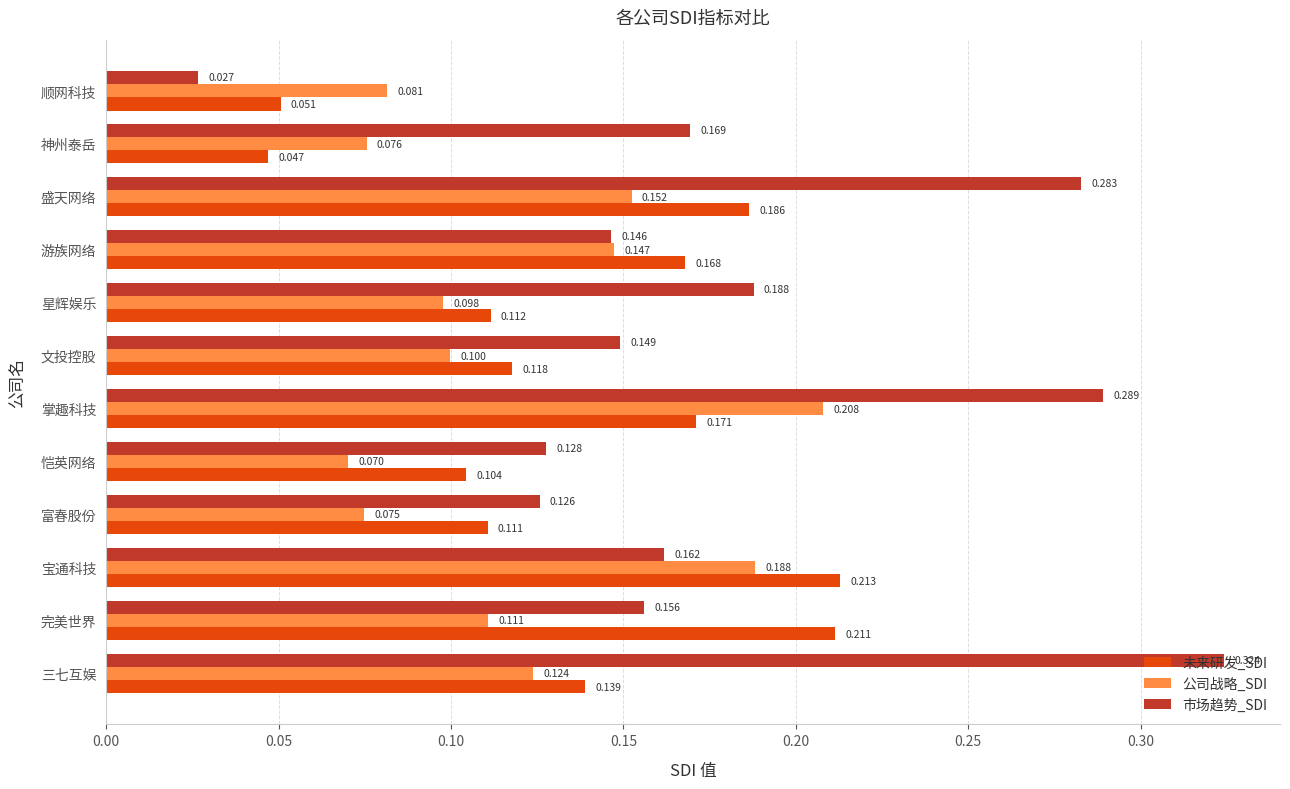

Which series has the largest total across all categories?

市场趋势_SDI